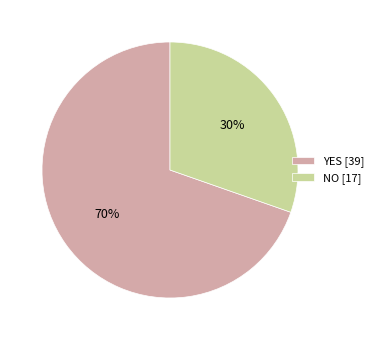

To the nearest percent, what portion does NO represent?

30%